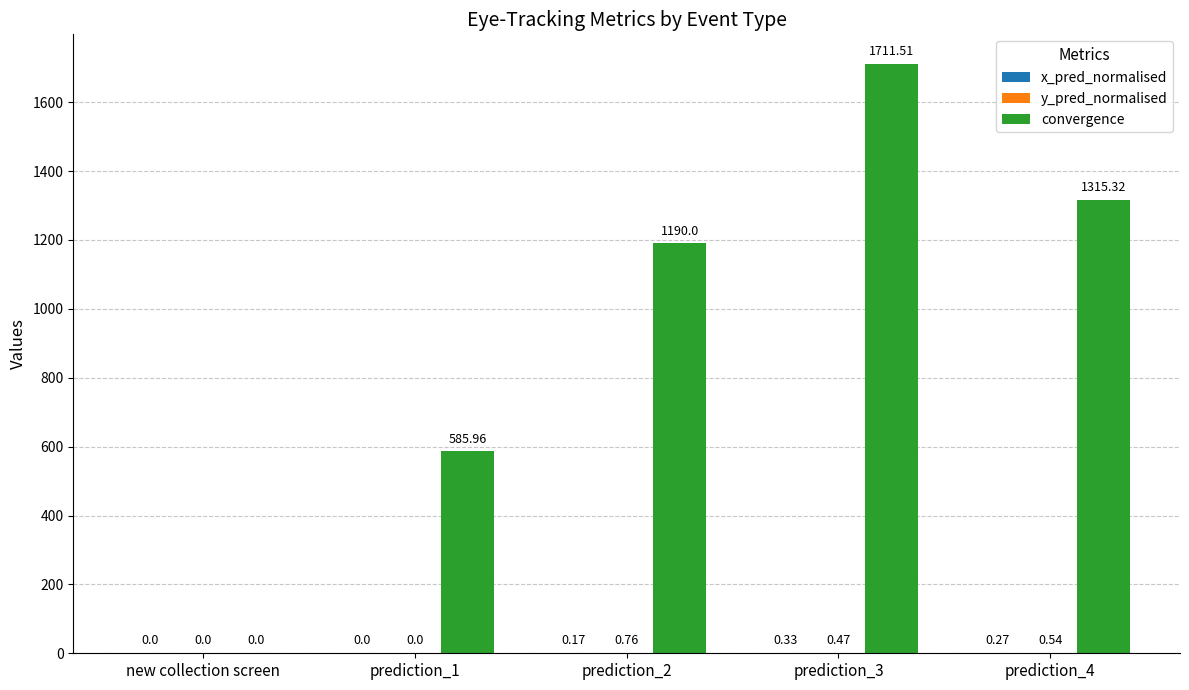

At which category is the sum across all series the highest?

prediction_3